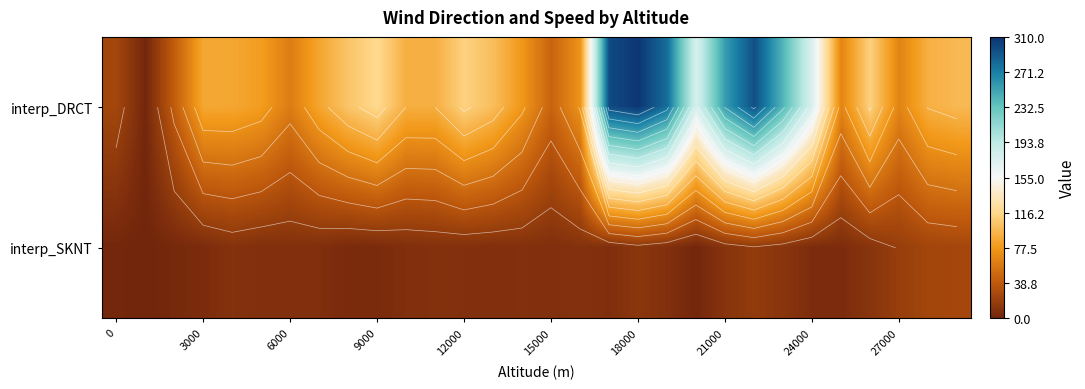

What is the maximum value shown in the chart?

307.9